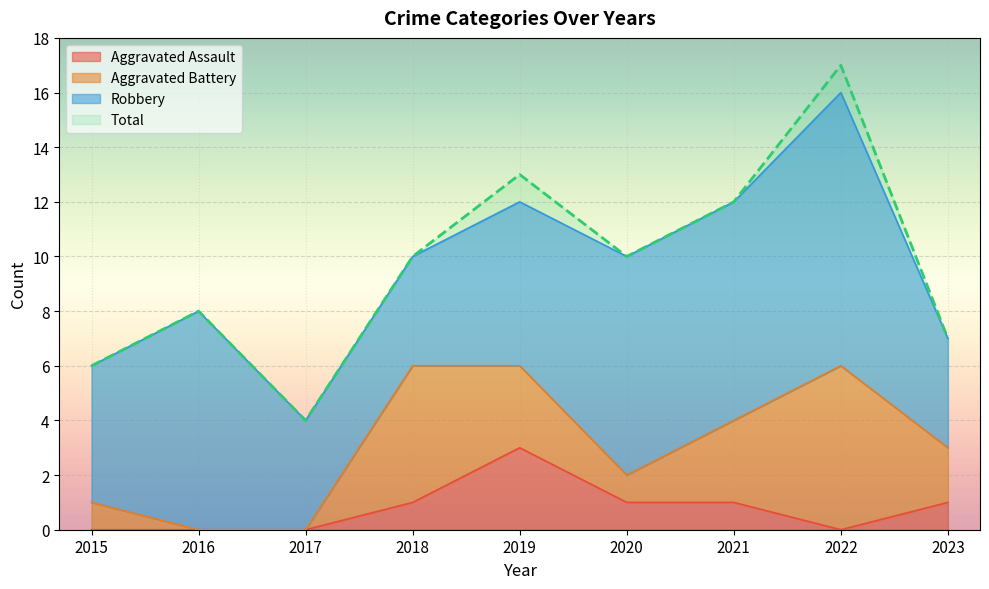

Which category has the lowest value in the Total series?

2017